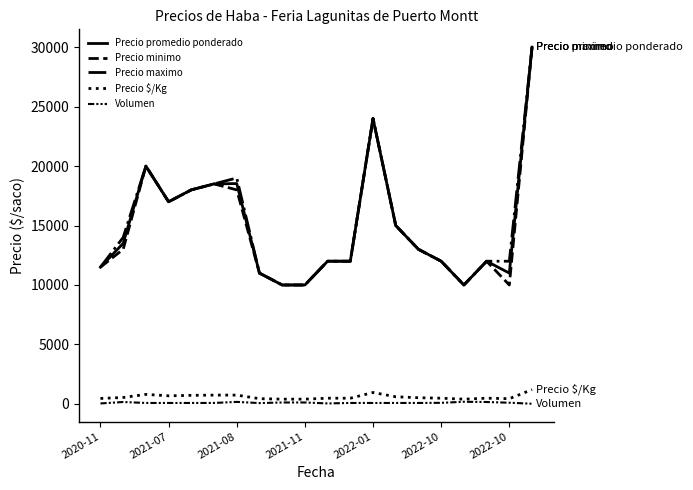

True or false: Precio maximo and Precio promedio ponderado cross at least once.

False